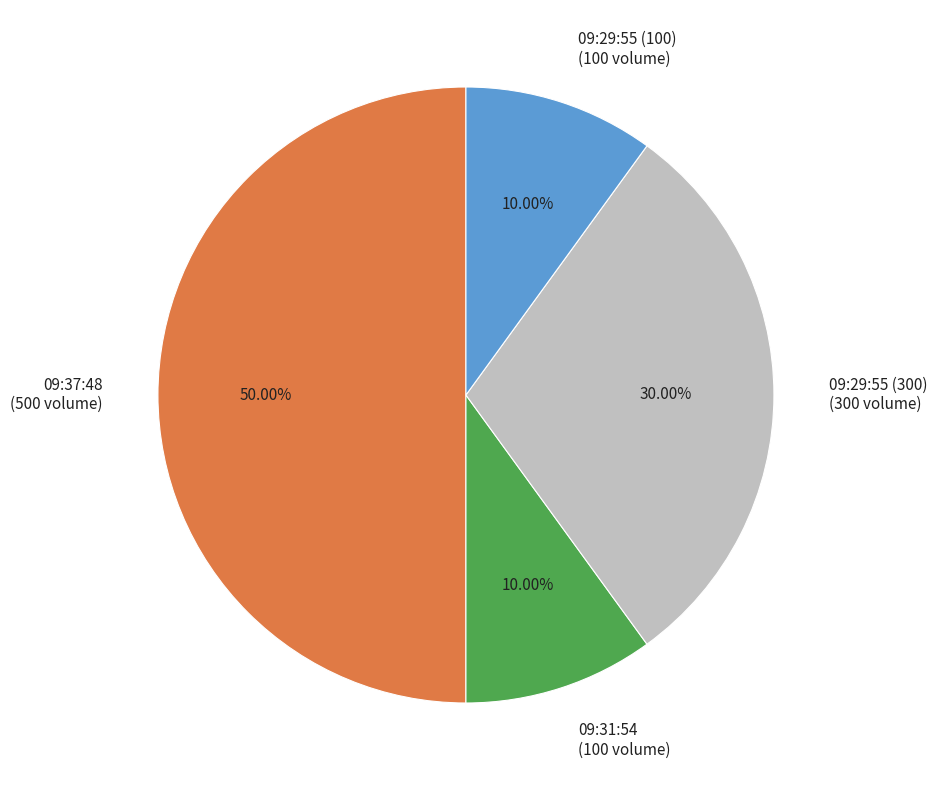

Which has a higher value, 09:31:54 (100 volume) or 09:37:48 (500 volume)?

09:37:48 (500 volume)